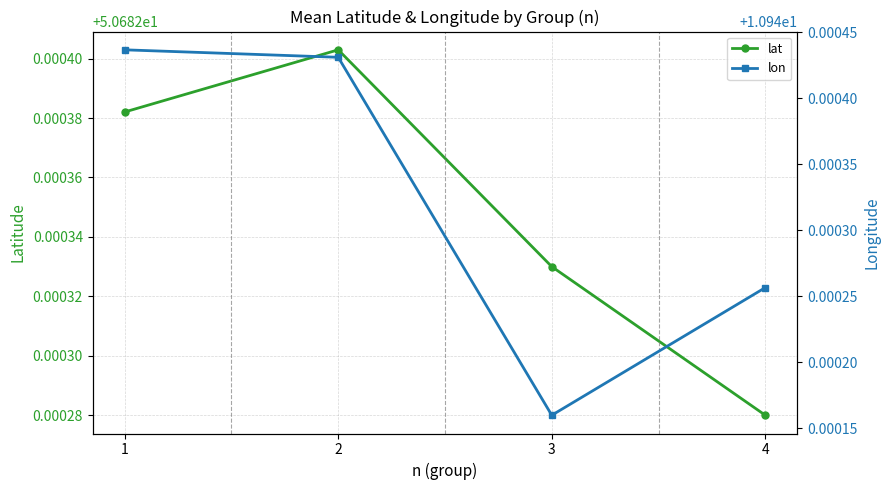

What is the value of the lon point at the 4th from the left?

10.9